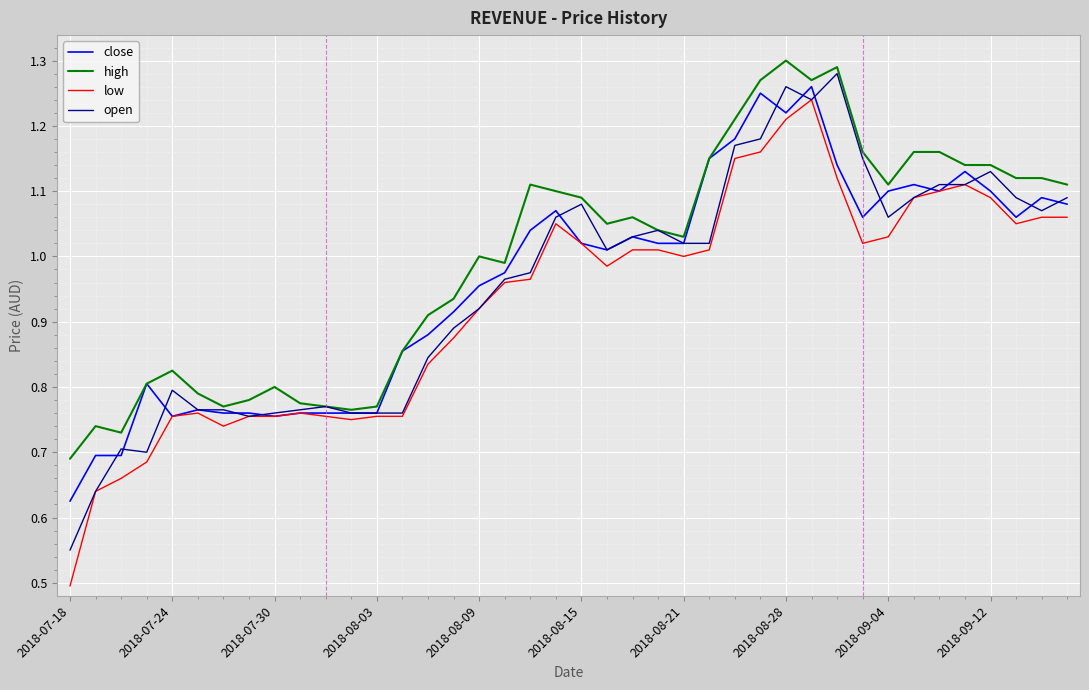

How many categories are shown in the chart?

40